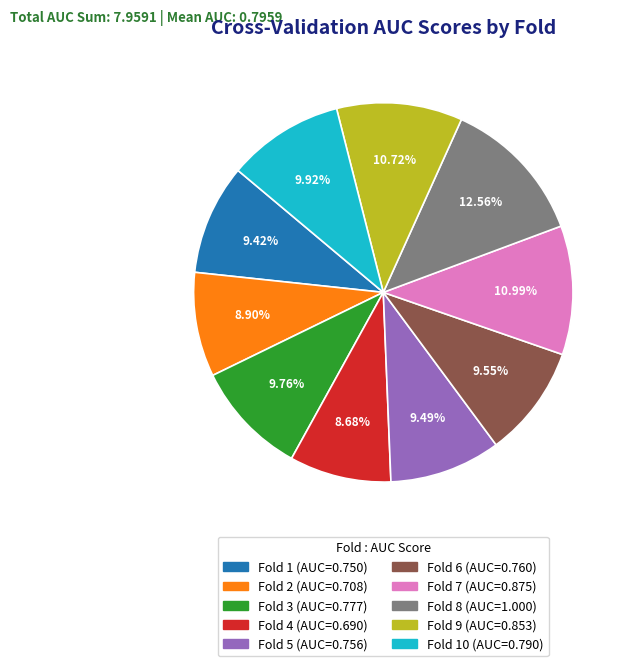

Is there any slice that represents more than half of the pie?

No